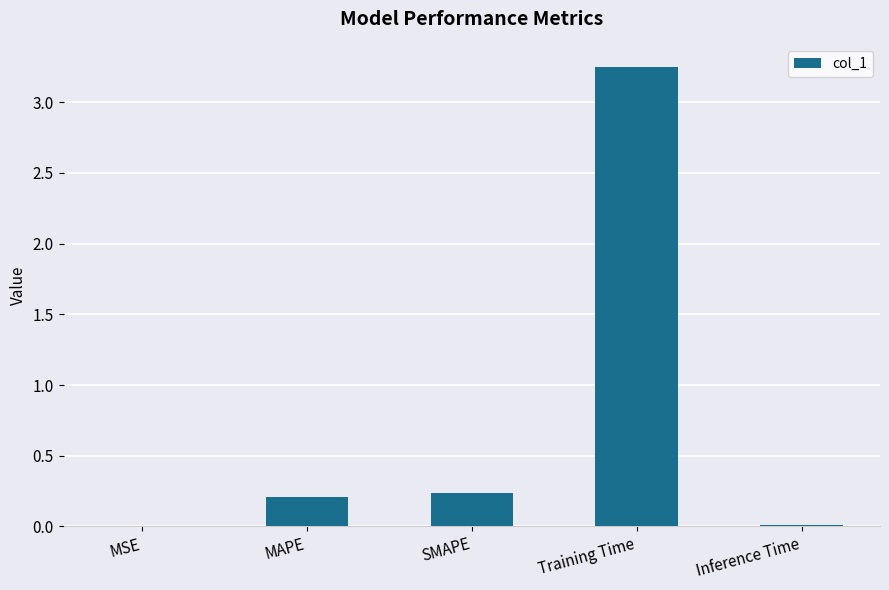

What is the sum of all values?

3.7